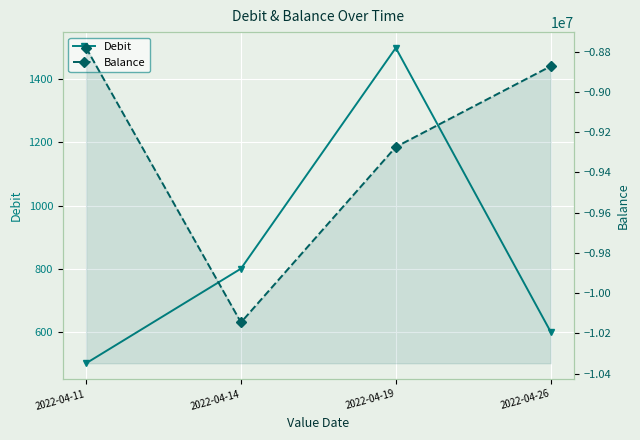

How many values in the Balance series exceed -8873156?

1